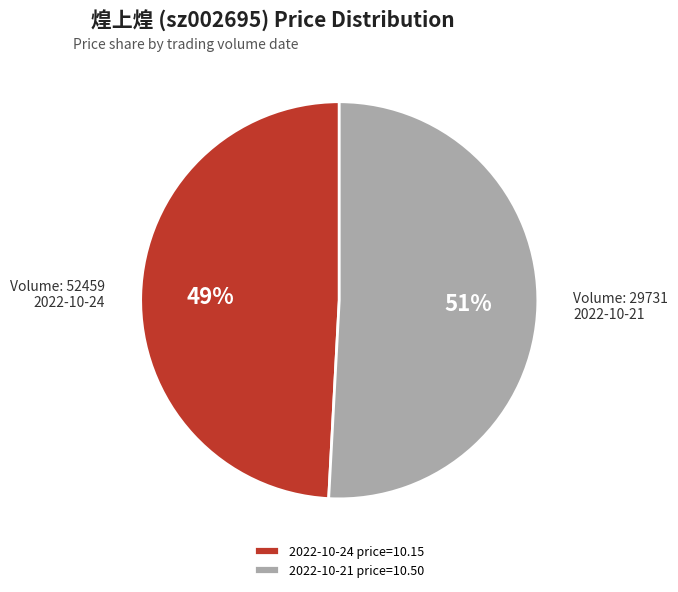

Which slice is the smallest?

2022-10-24 price=10.15